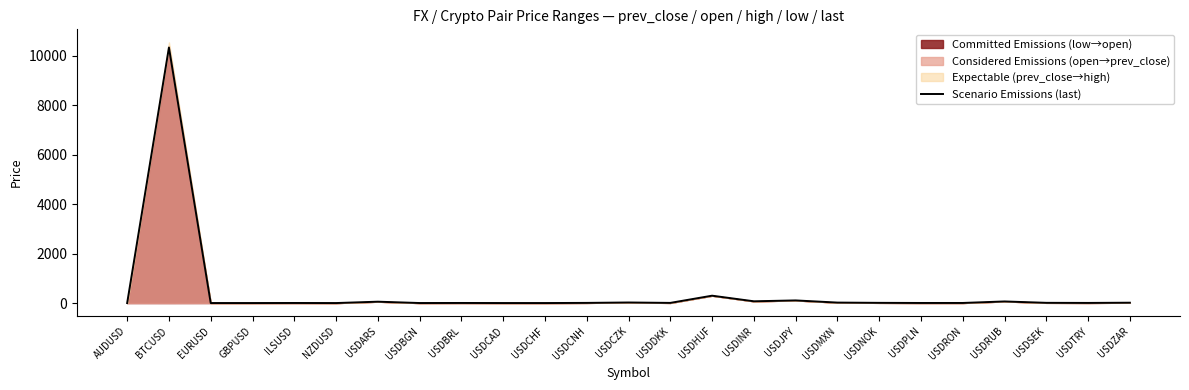

List the labels in order of value, largest first.

BTCUSD, USDHUF, USDJPY, USDINR, USDRUB, USDARS, USDCZK, USDMXN, USDZAR, USDSEK, USDNOK, USDCNH, USDDKK, USDTRY, USDRON, USDBRL, USDPLN, ILSUSD, USDBGN, USDCAD, GBPUSD, EURUSD, USDCHF, AUDUSD, NZDUSD